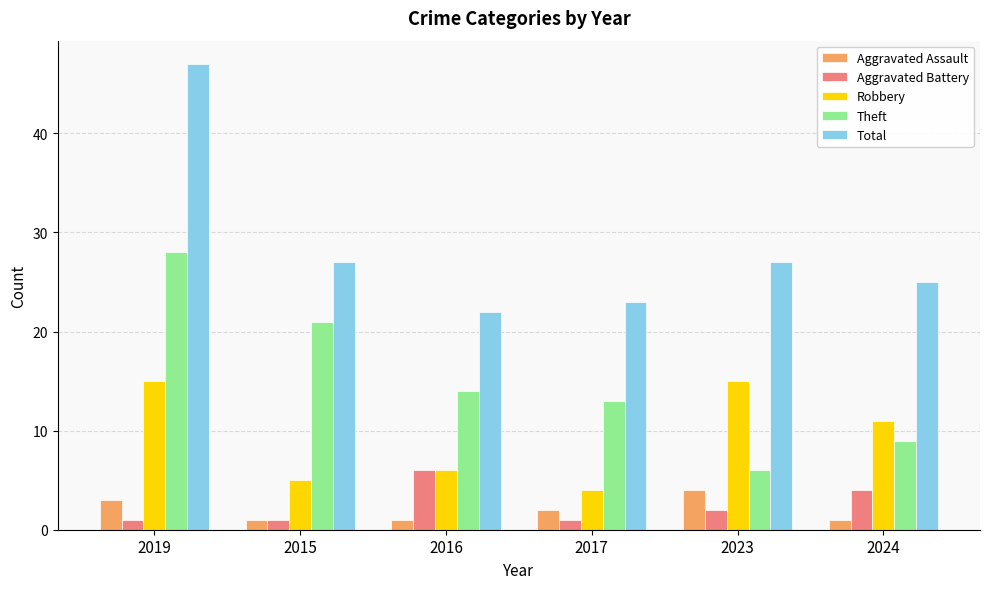

Where does the Theft series first go above 14?

2019